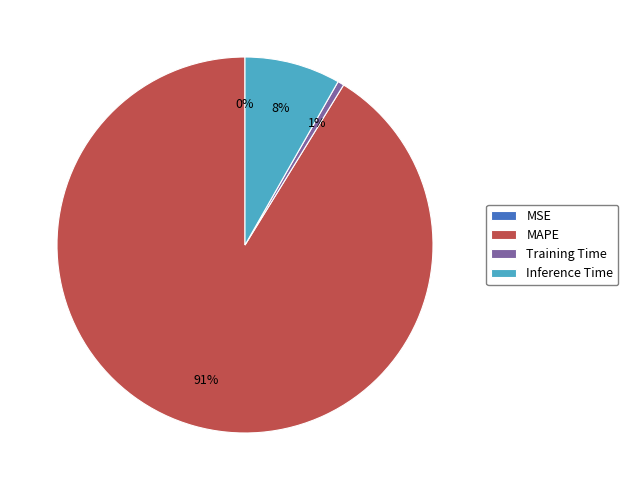

To the nearest percent, what is the average slice percentage?

25%